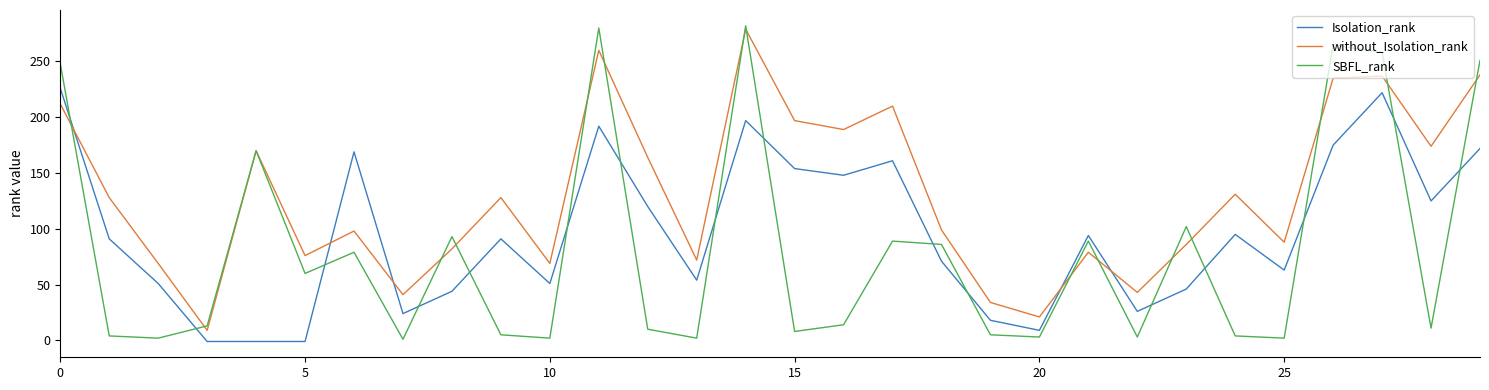

Which series ends up on top after the final intersection of without_Isolation_rank and SBFL_rank?

SBFL_rank